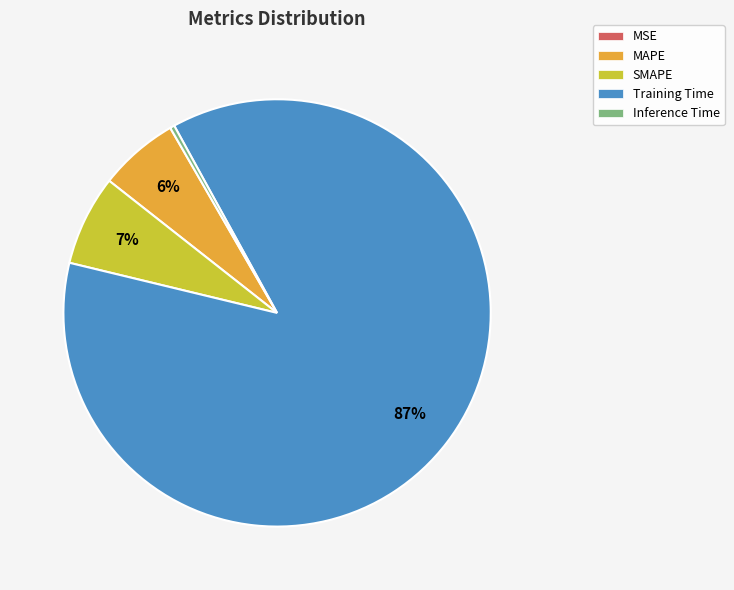

Combined, do SMAPE and Inference Time account for over 50%?

No